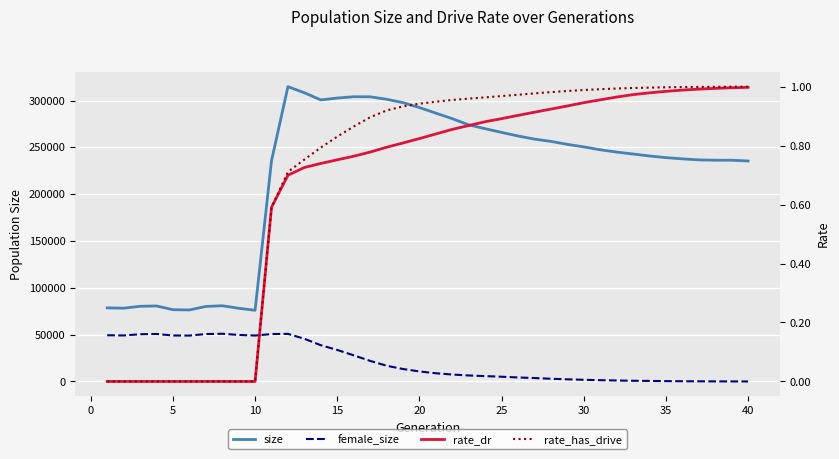

Which category has the highest value in the rate_dr series?

40